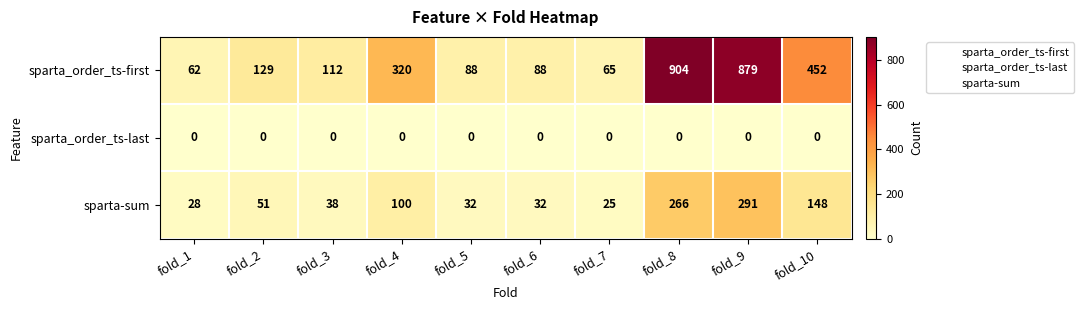

What is the total value across all series at fold_8?

1170